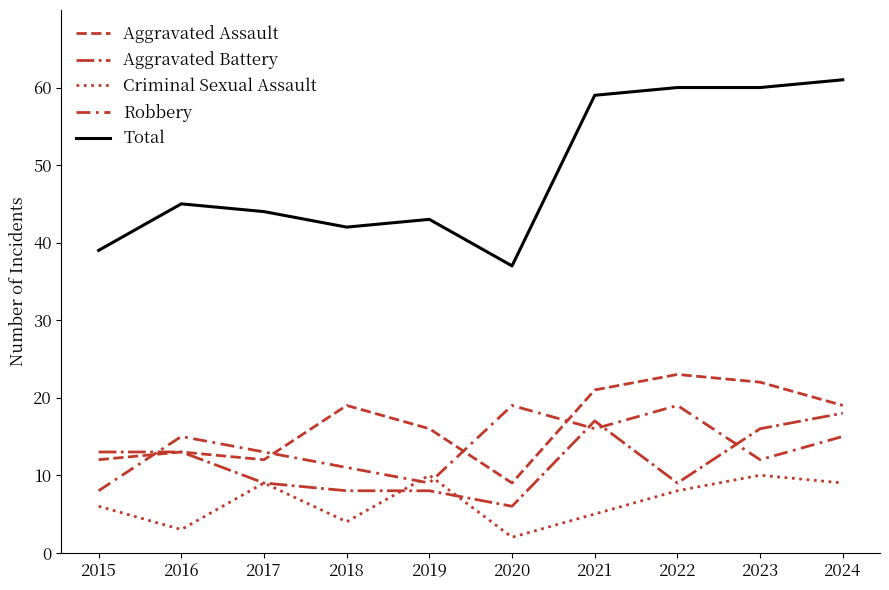

True or false: Aggravated Assault has a value of 19 at 2024.

True